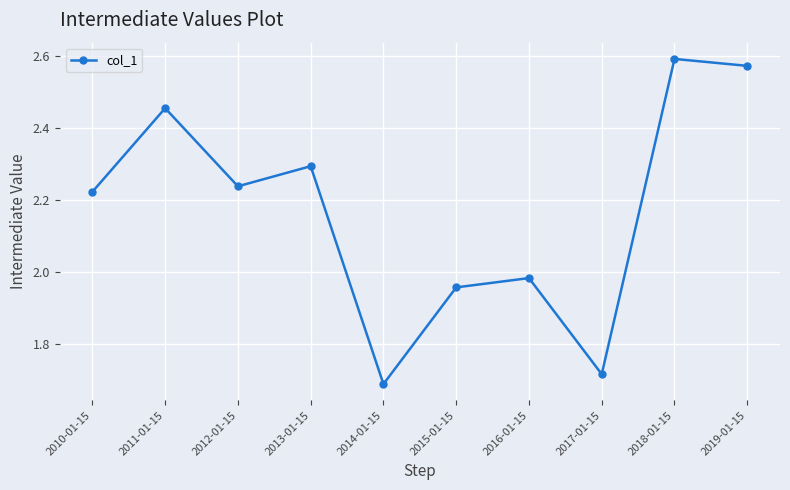

At which label does the data first exceed 2?

2010-01-15